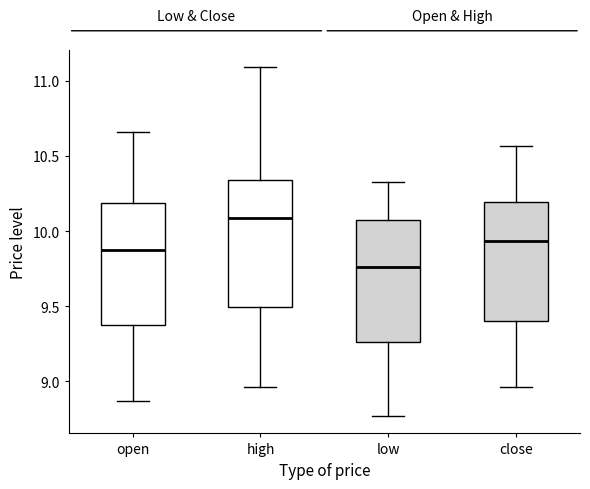

Reading left to right, read every box against the y-axis: the position of its median line, the range the box covers, and the ends of its whiskers. The values are not printed on the chart, so give them approximately, as read against the axis.

open: median 9.90, box 9.40 to 10.20, whiskers 8.85 to 10.65
high: median 10.10, box 9.50 to 10.35, whiskers 8.95 to 11.10
low: median 9.75, box 9.25 to 10.05, whiskers 8.75 to 10.35
close: median 9.95, box 9.40 to 10.20, whiskers 8.95 to 10.55